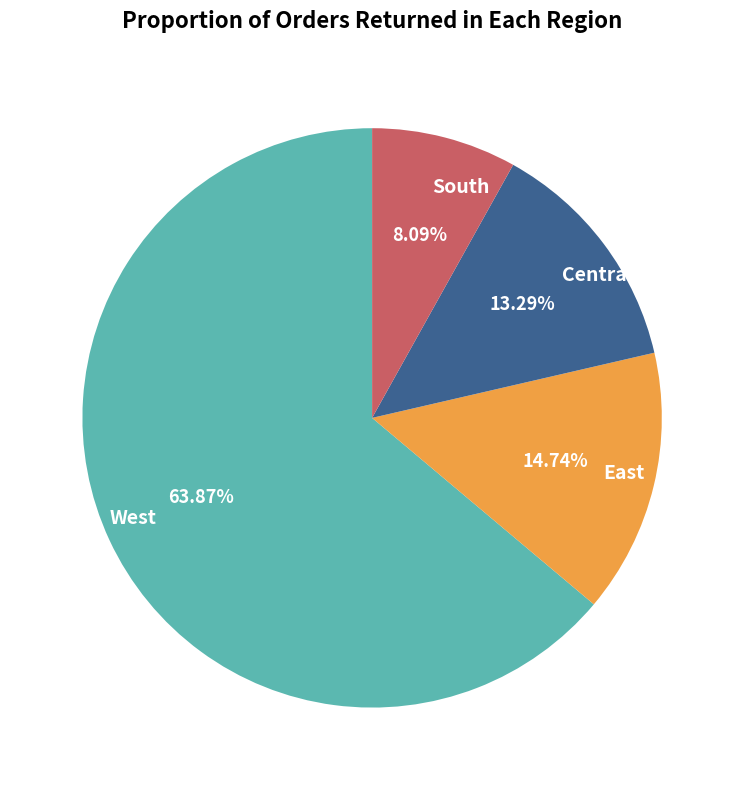

Do East and Central together represent more than half of the pie?

No